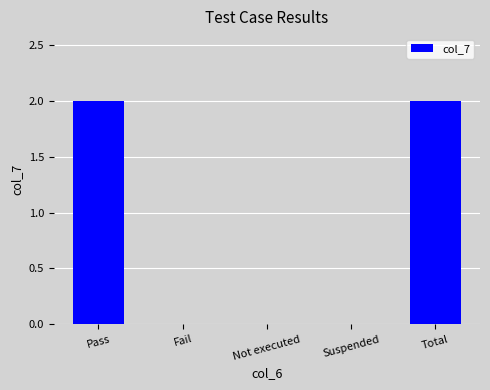

Is it true that the value at Fail is -1?

False